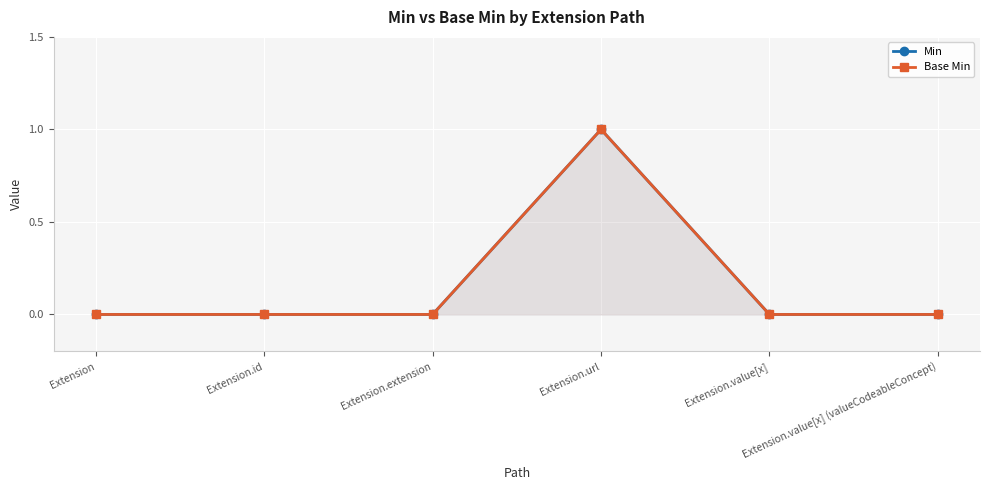

What position from the right is Extension.value[x]?

2